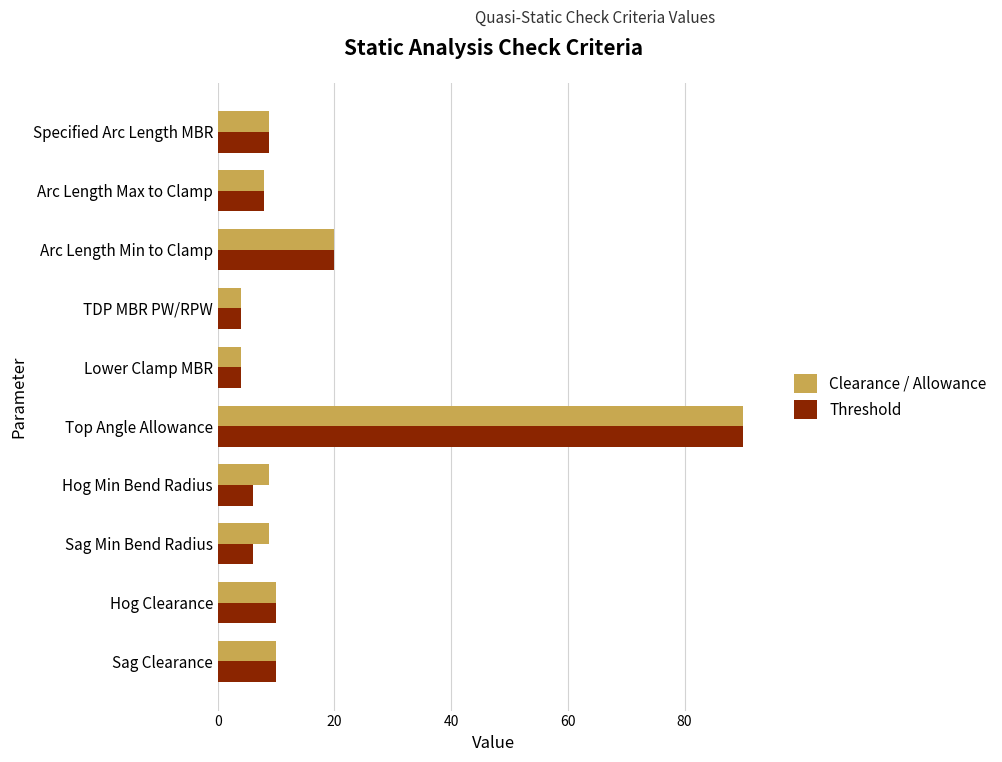

Is it true that Threshold equals 23.4 at Top Angle Allowance?

False